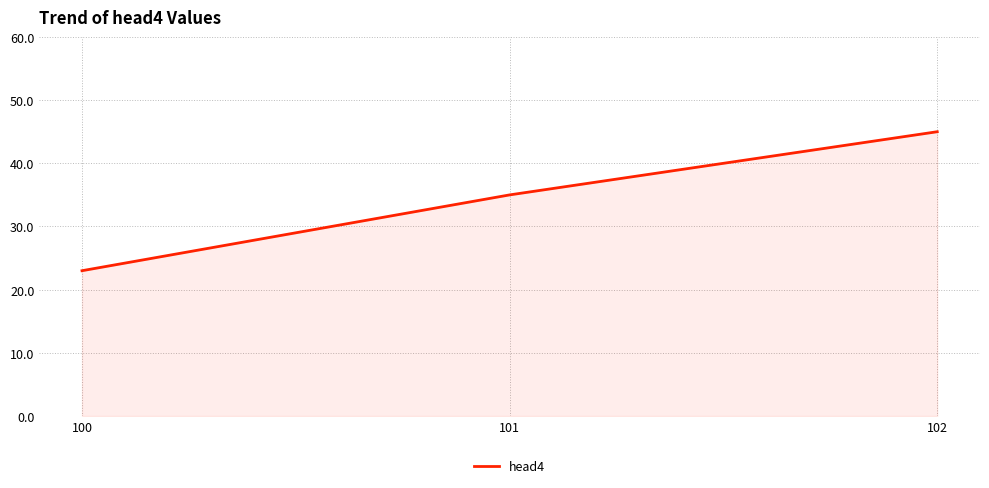

Which label corresponds to the largest value in the chart?

102